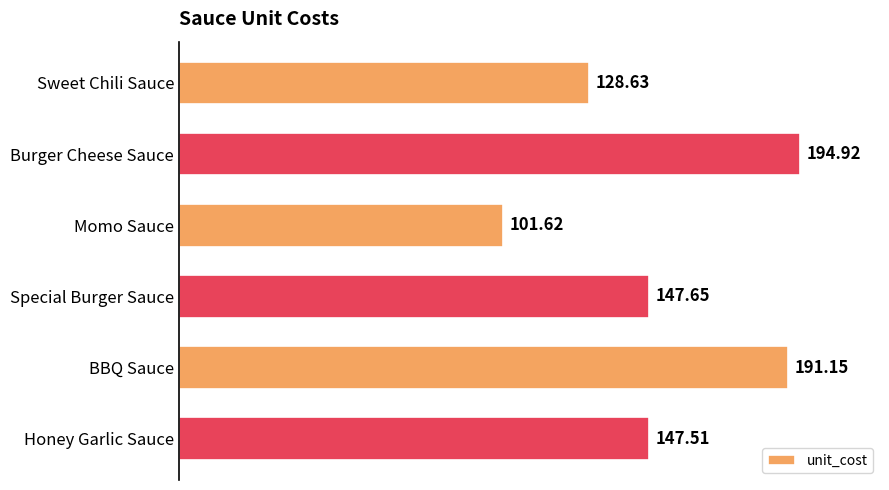

What is the greatest value displayed?

194.9